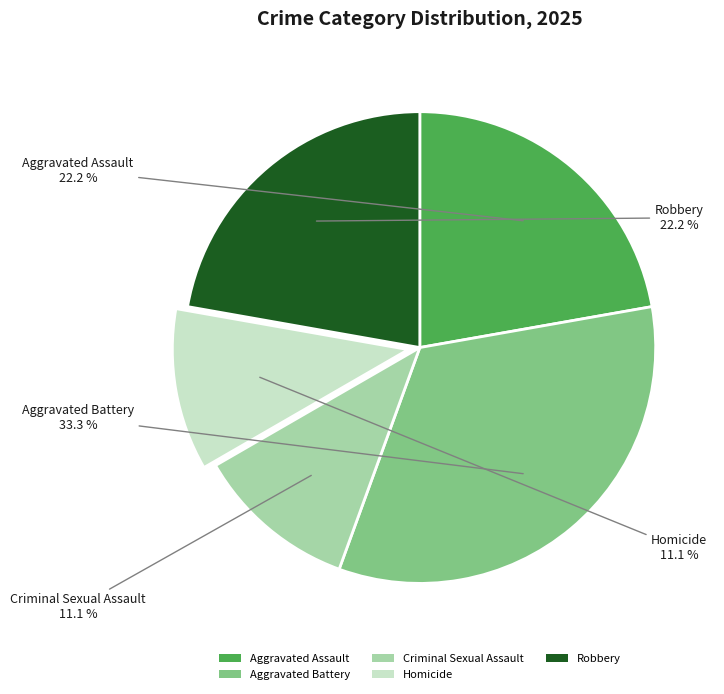

Count the number of slices in the pie.

5